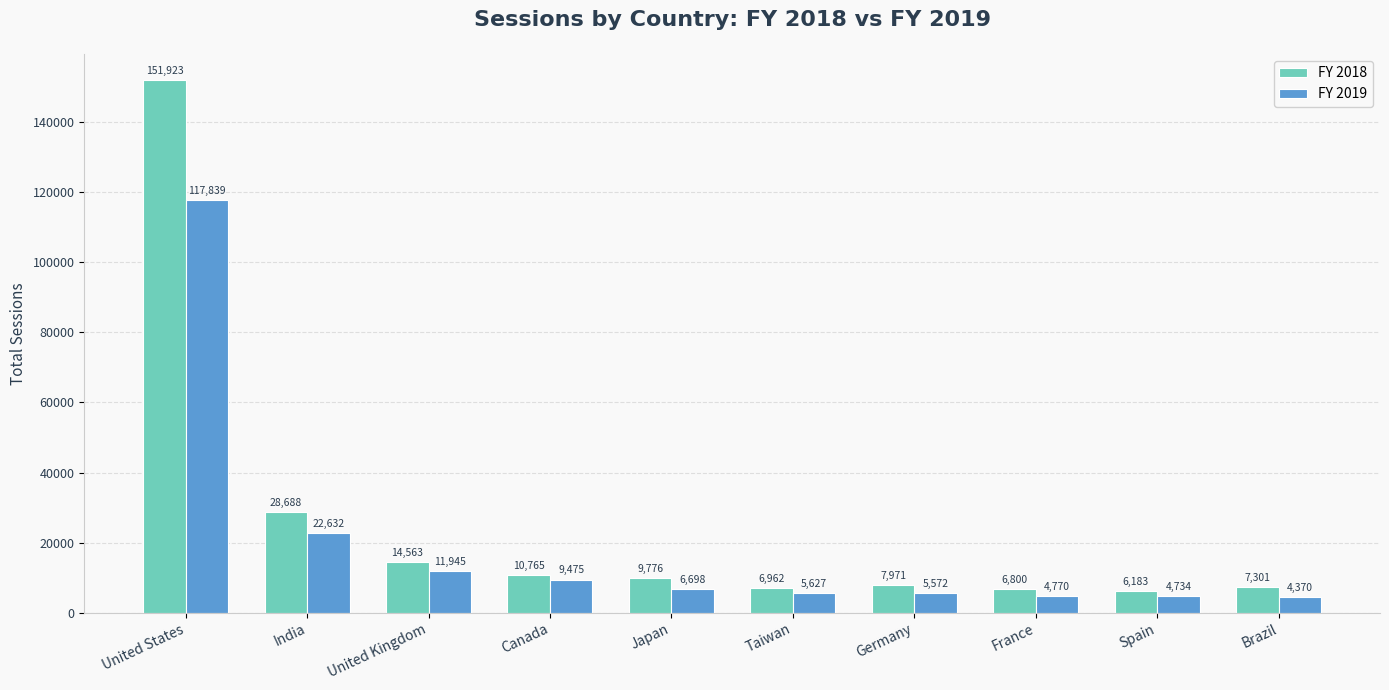

Which series changed the most between India and Brazil?

FY 2018